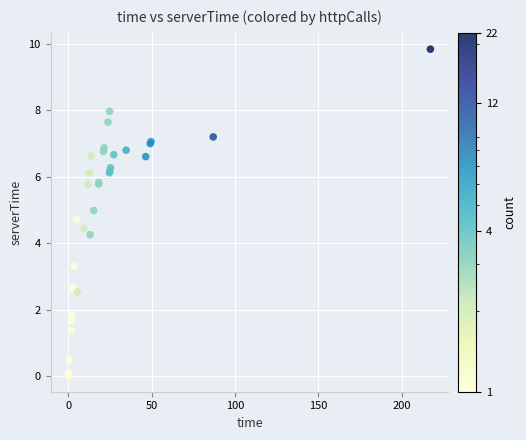

What Y value in the scatter plot is closest to 4?

4.3